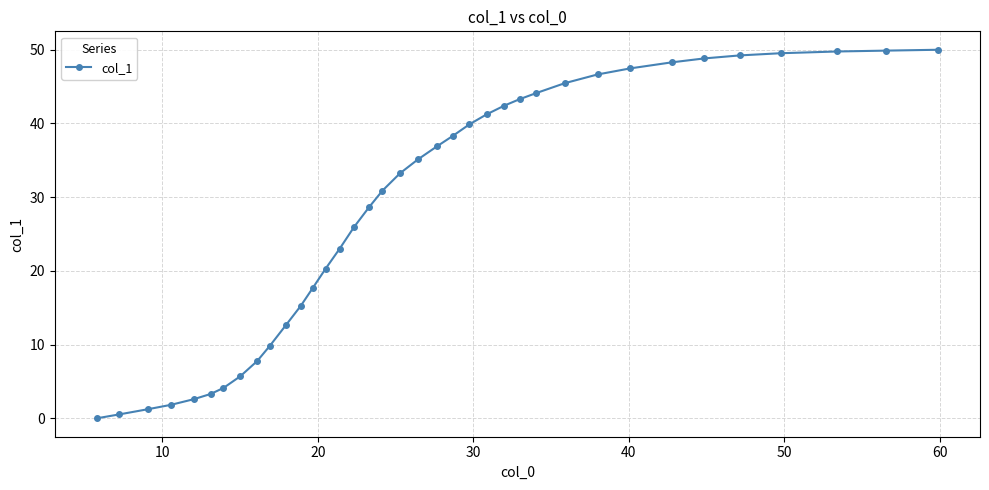

What is the value of the 18th point from the left?

30.9